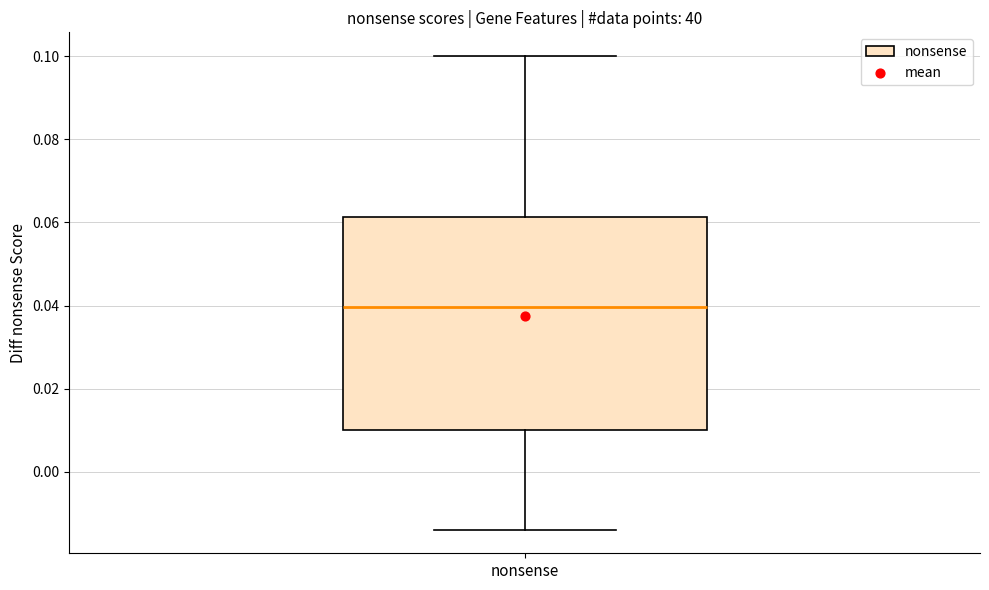

Transcribe this box plot: give where the median line is, the range the box spans, and where the two whiskers end, as read against the y-axis. The values are not printed on the chart, so give them approximately, as read against the axis.

median 0.040, box 0.010 to 0.062, whiskers -0.014 to 0.100